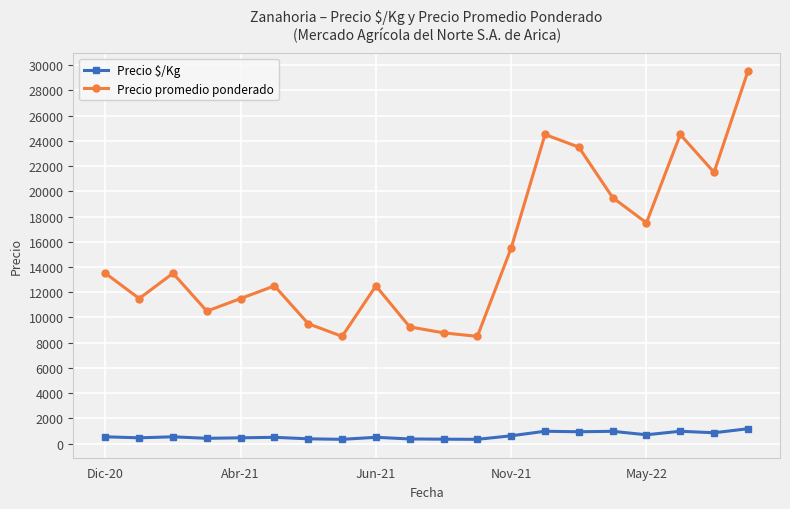

What is the maximum value shown in the chart?

29500